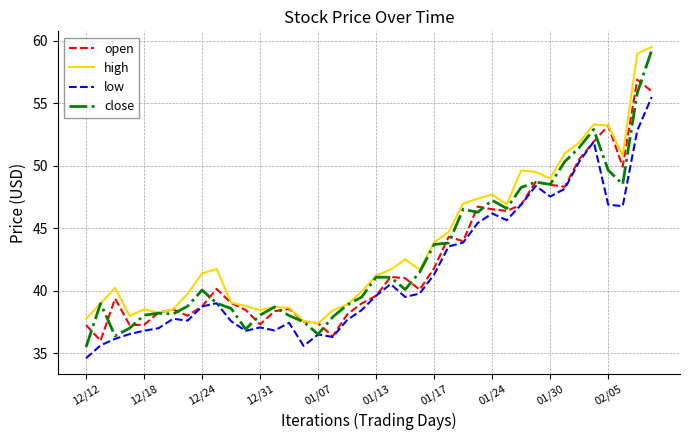

Which series has the widest spread of values?

close